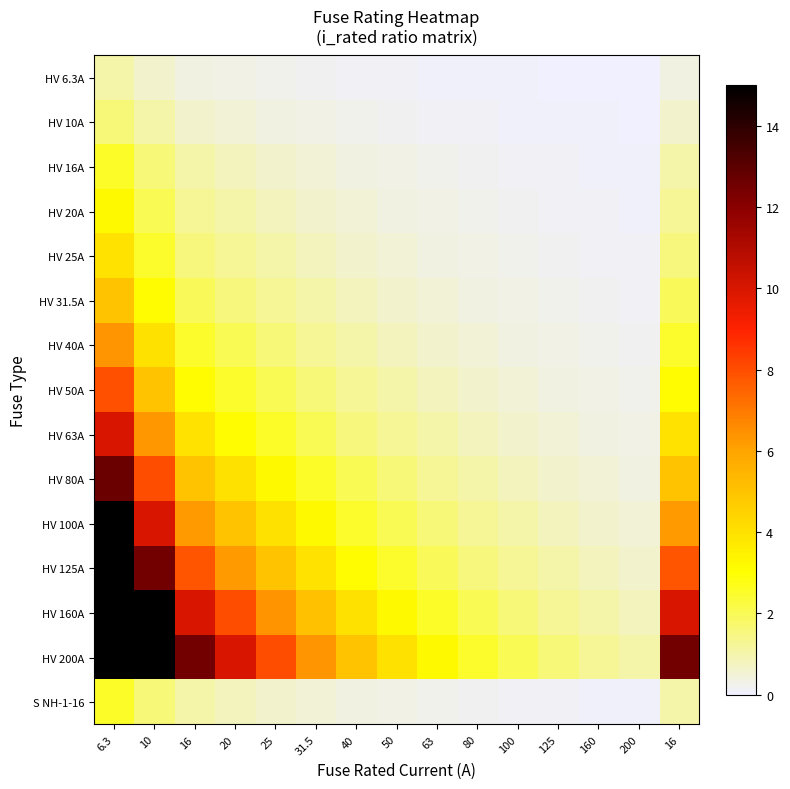

What is the difference between the highest and lowest values at 6.3?

14.0